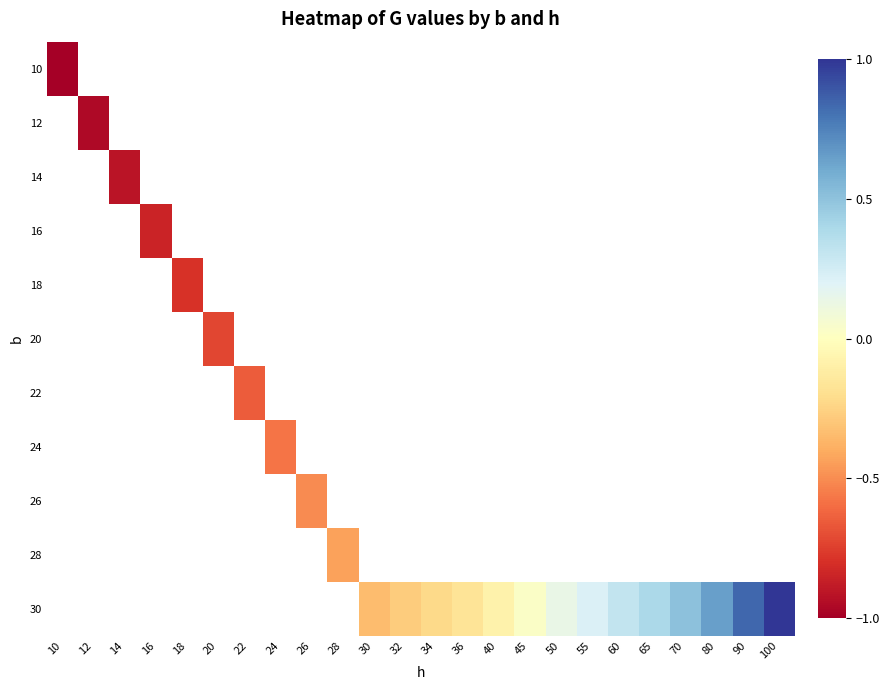

Rank the series by their maximum value, from lowest to highest.

10, 12, 14, 16, 18, 20, 22, 24, 26, 28, 30